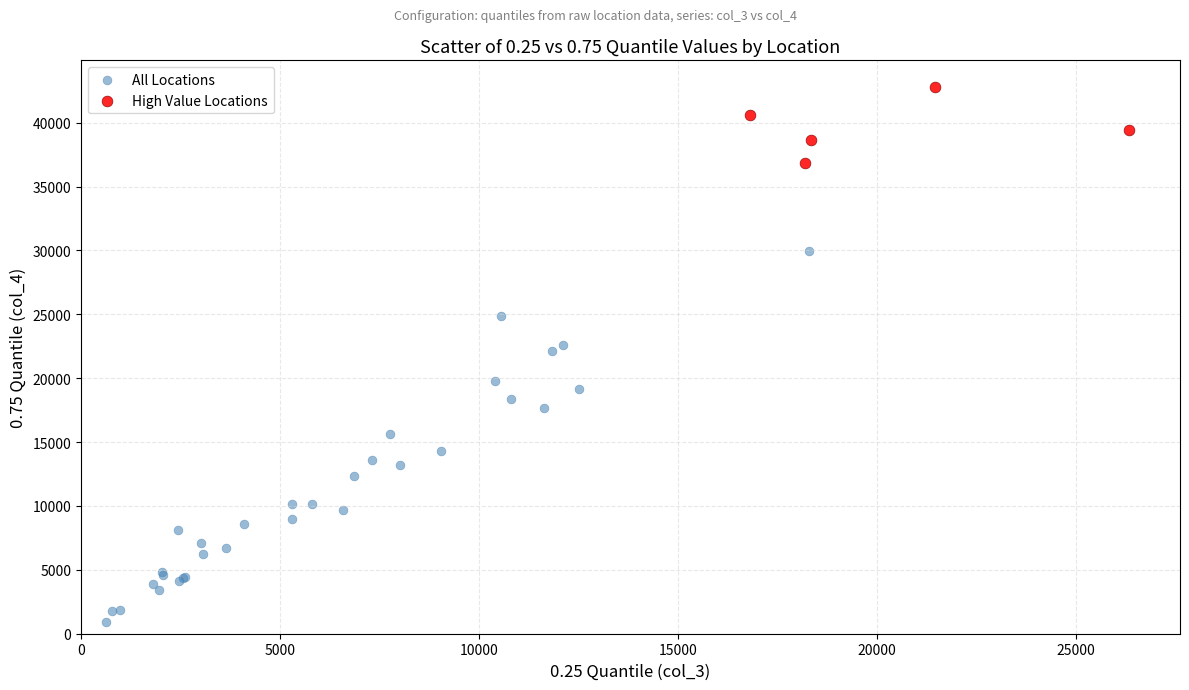

Which series has the widest spread of Y values?

All Locations